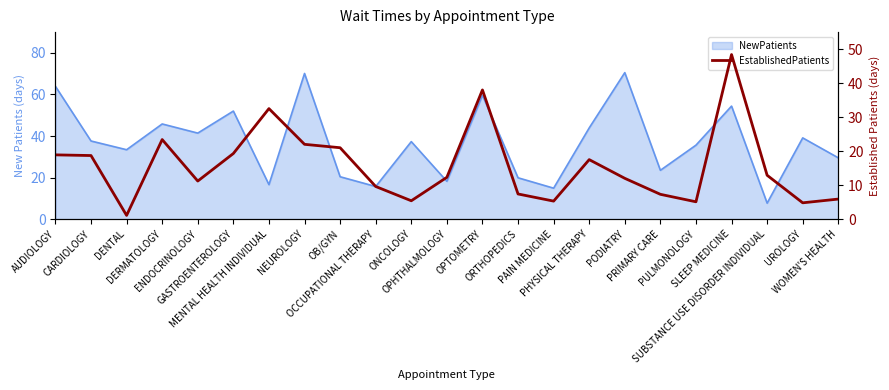

Where is the data nearest to the value 24?

DERMATOLOGY